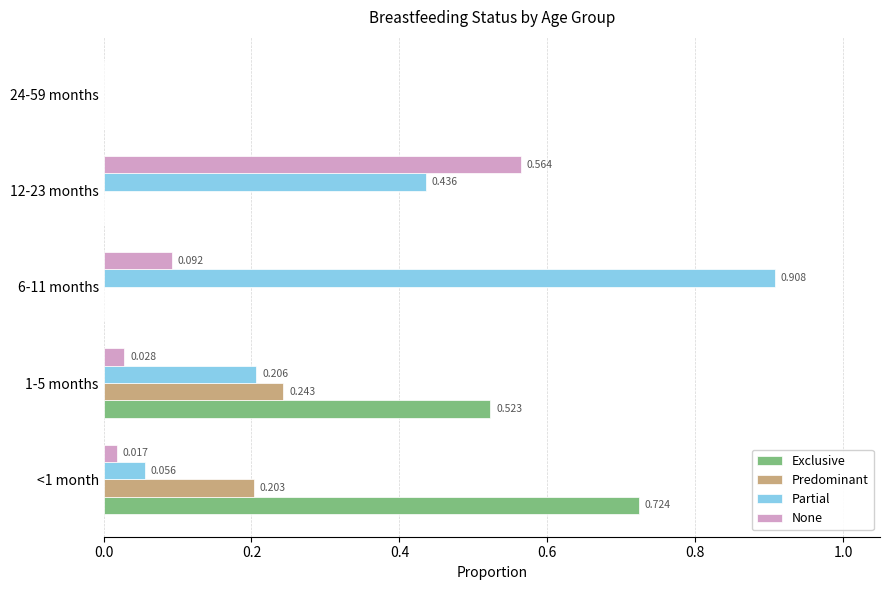

Which series changed the most between 6-11 months and 24-59 months?

Partial